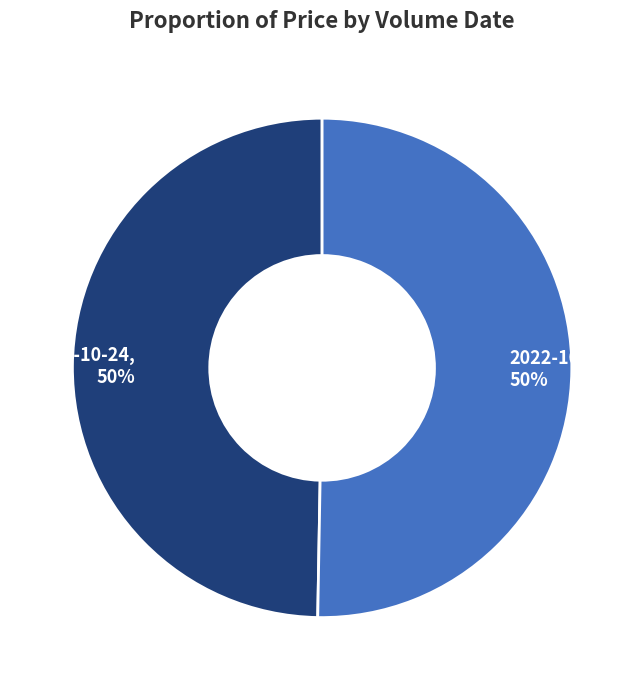

True or false: 2022-10-21, 50% accounts for 50% of the total.

True